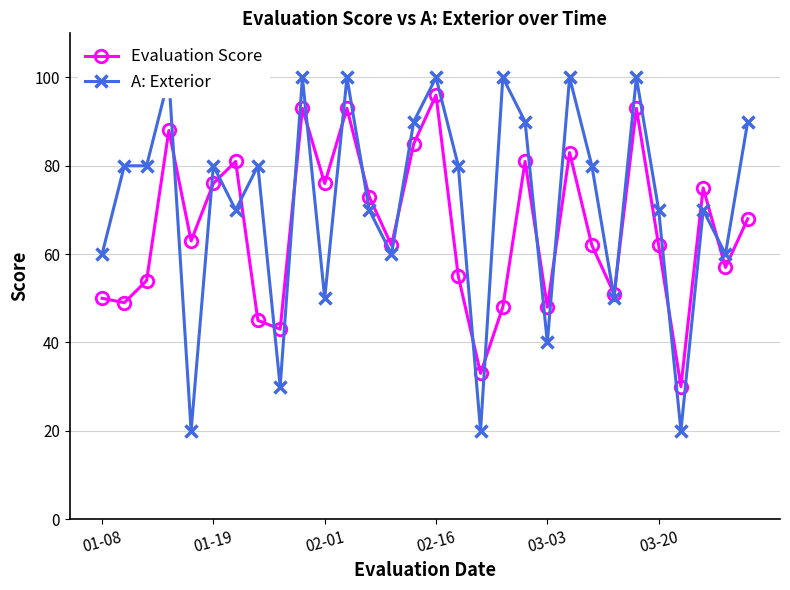

At which label does Evaluation Score reach its peak?

02-16